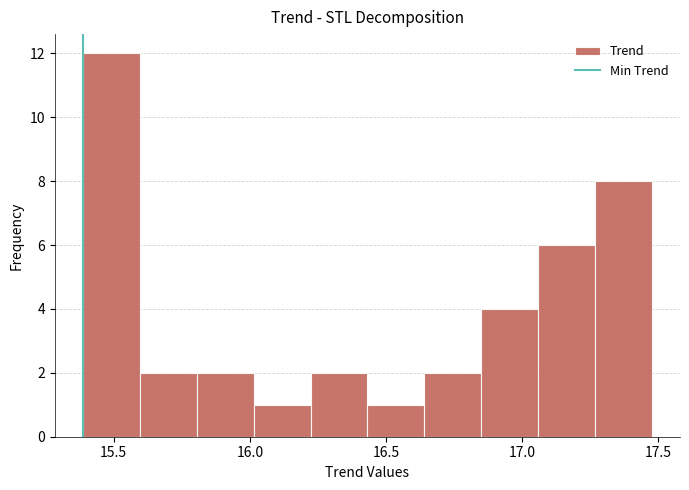

Reading left to right, transcribe this chart: for each bar, give the range it covers on the x-axis and its height. Neither the bar edges nor the heights are printed on the chart, so give them approximately, as read against the axes.

15.40 to 15.60: 12
15.60 to 15.80: 2
15.80 to 16.00: 2
16.00 to 16.20: 1
16.20 to 16.45: 2
16.45 to 16.65: 1
16.65 to 16.85: 2
16.85 to 17.05: 4
17.05 to 17.25: 6
17.25 to 17.50: 8